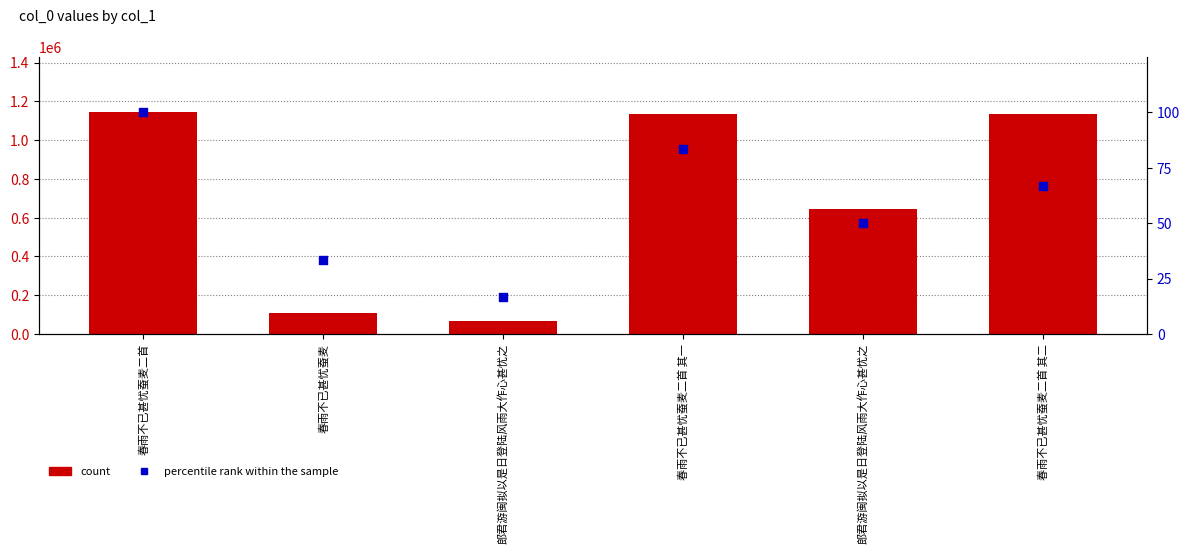

At which category is the sum across all series the highest?

春雨不已甚忧蚕麦二首